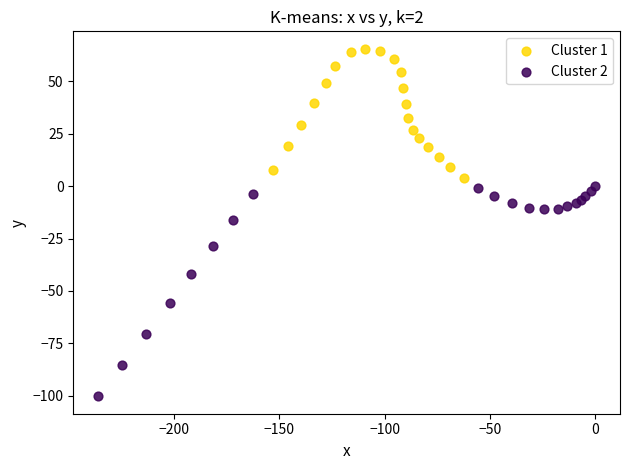

Which series reaches the minimum Y coordinate?

Cluster 2